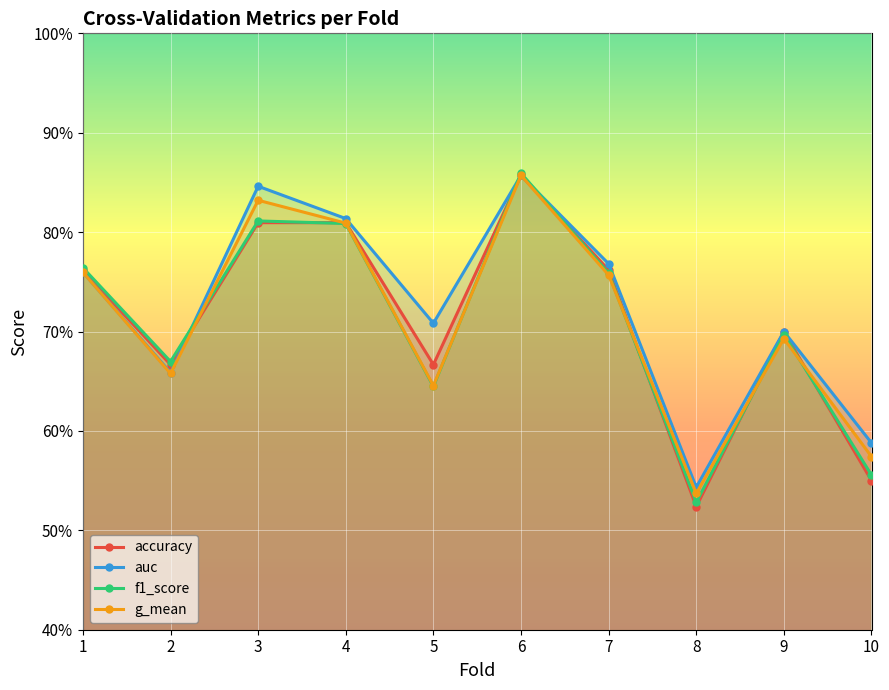

What is the difference between the second highest and minimum values in the accuracy series?

0.3